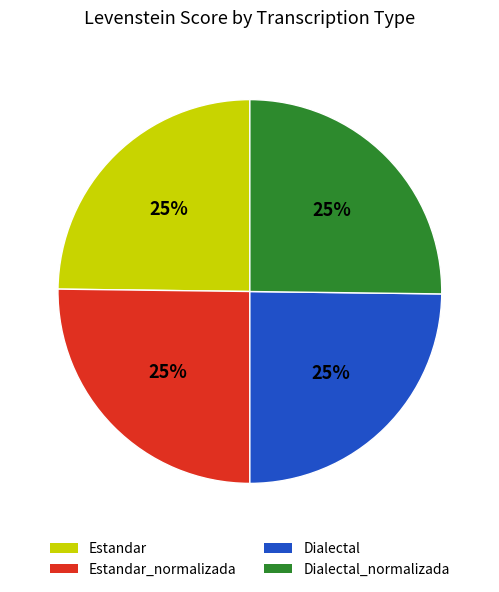

Is there a majority slice in this chart?

No